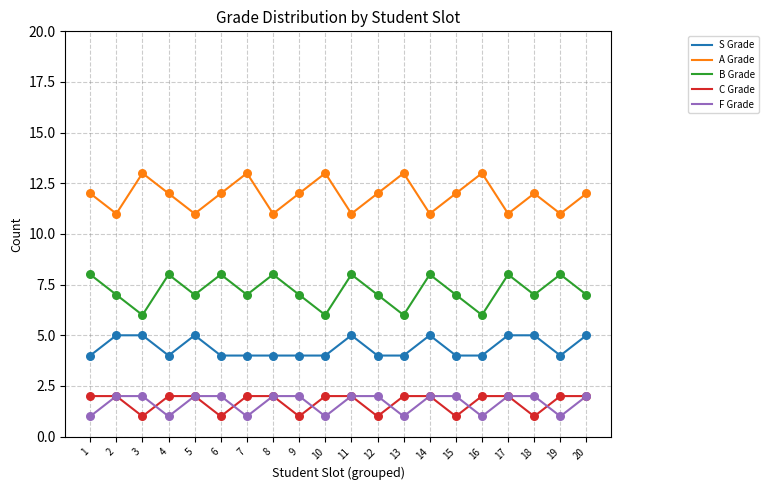

Is the value of S Grade at 9 greater than the value of B Grade at 19?

No